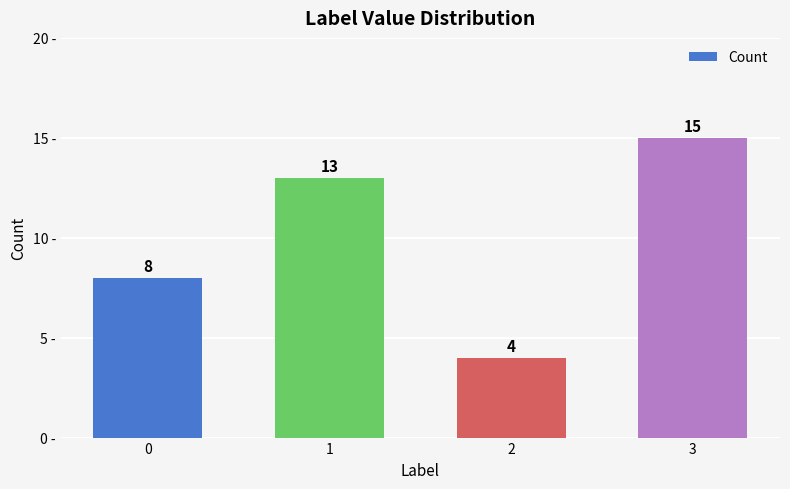

What is the ratio of the value at 1 to the value at 0?

1.6